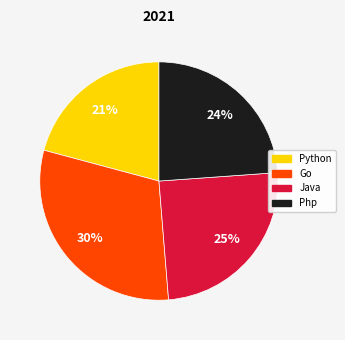

How many slices are in this pie chart?

4